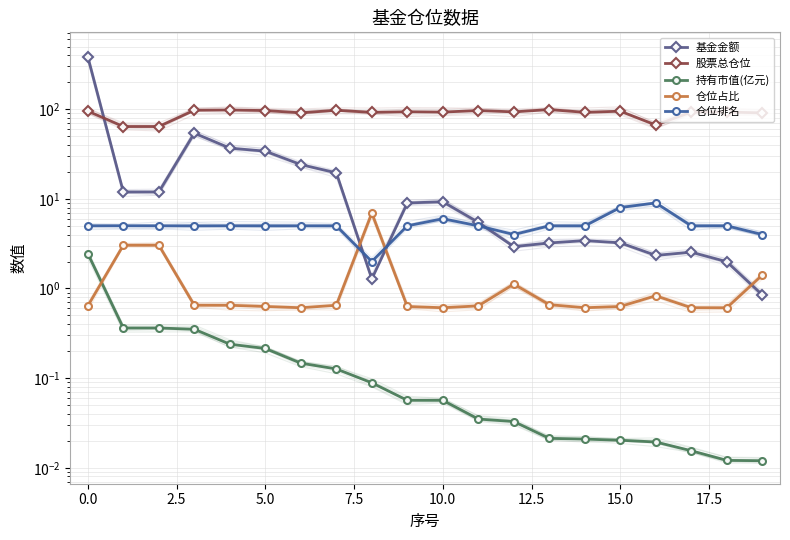

What is the minimum value for 基金金额?

0.8